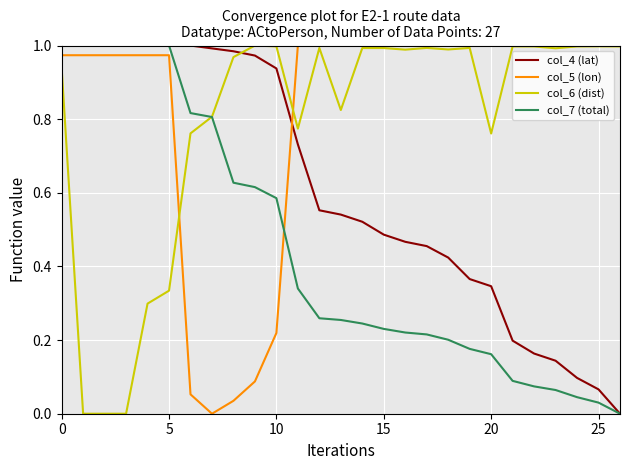

True or false: col_7 (total) and col_5 (lon) cross at least once.

True